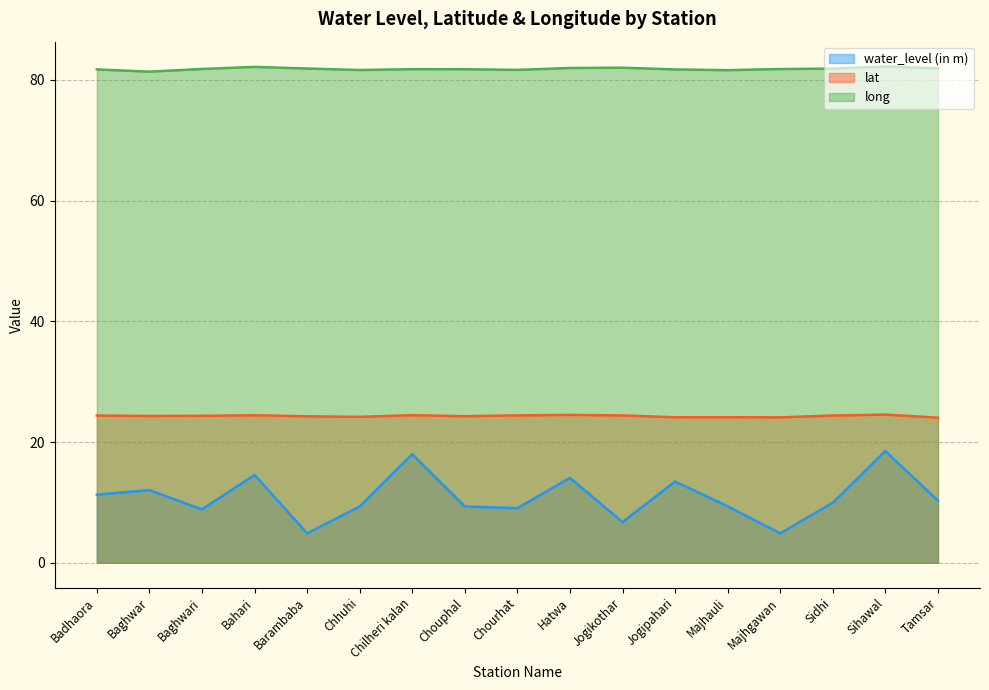

How many distinct data groups are displayed?

3